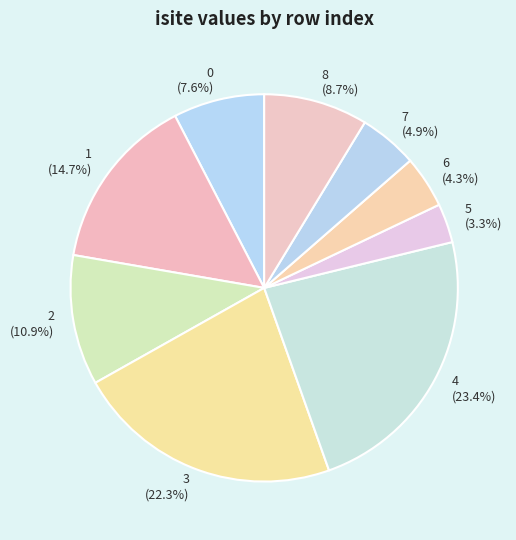

How many slices are in this pie chart?

9